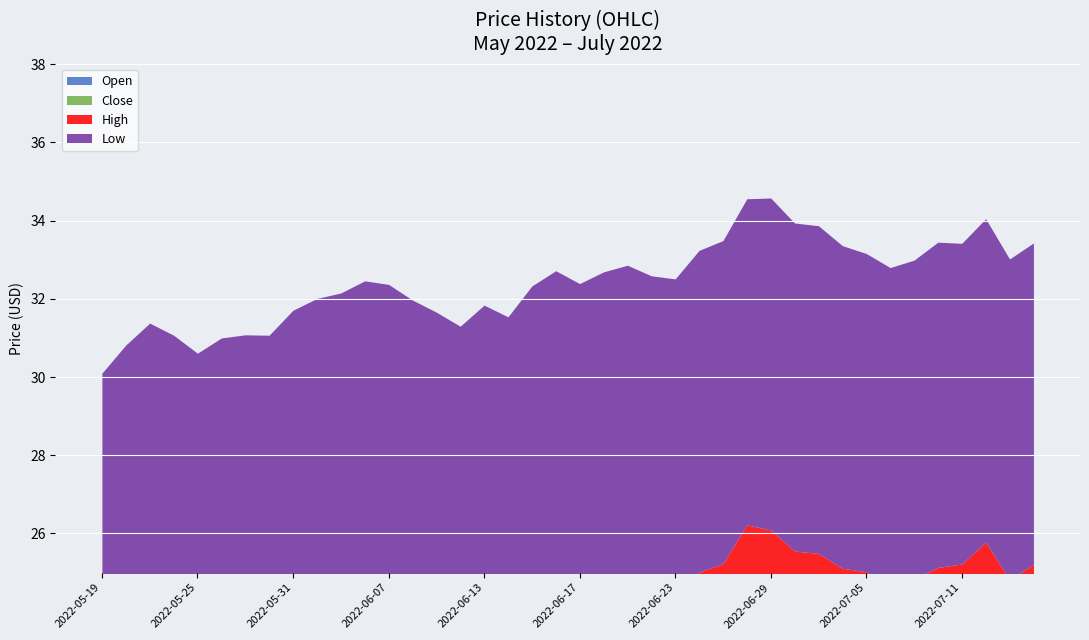

True or false: low and close cross at least once.

False